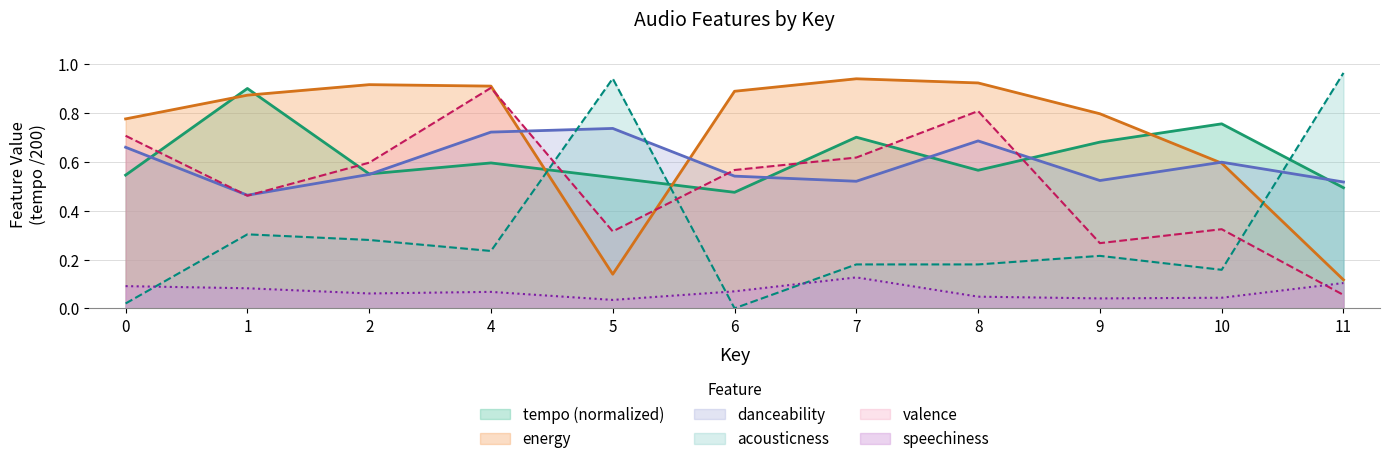

What is the spread (max minus min) of values at 10?

0.7